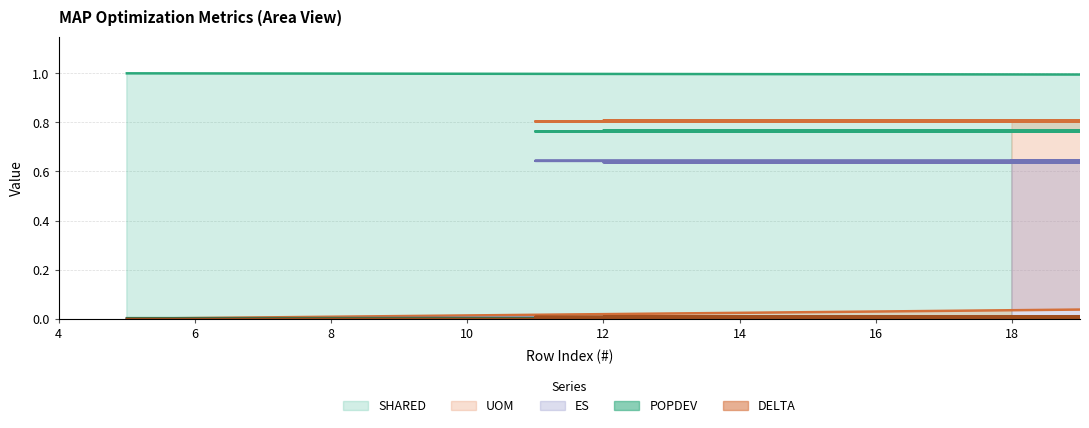

What is the sum of all UOM values?

12.2